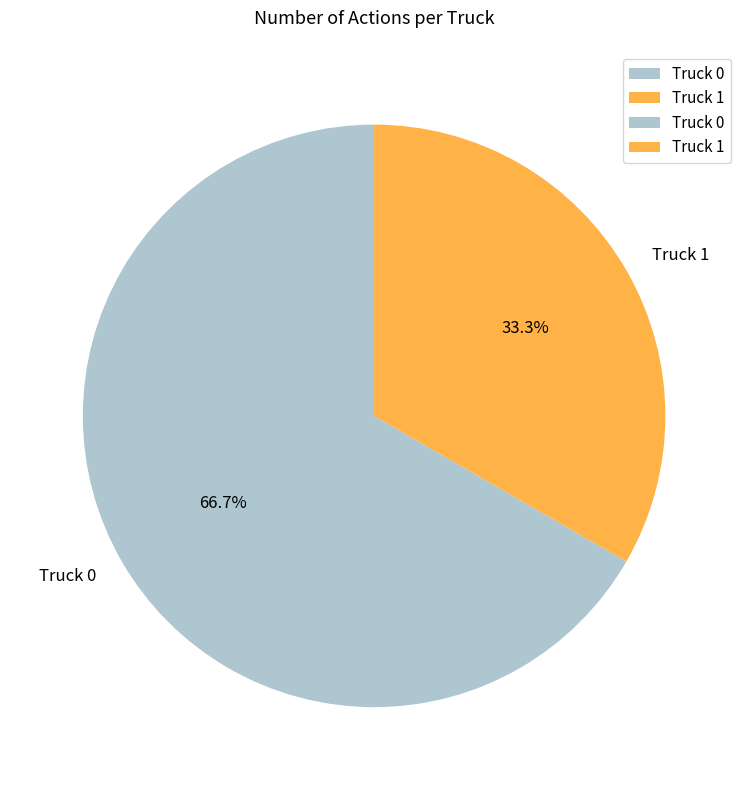

Is it true that Truck 0 is 67% of the pie?

True